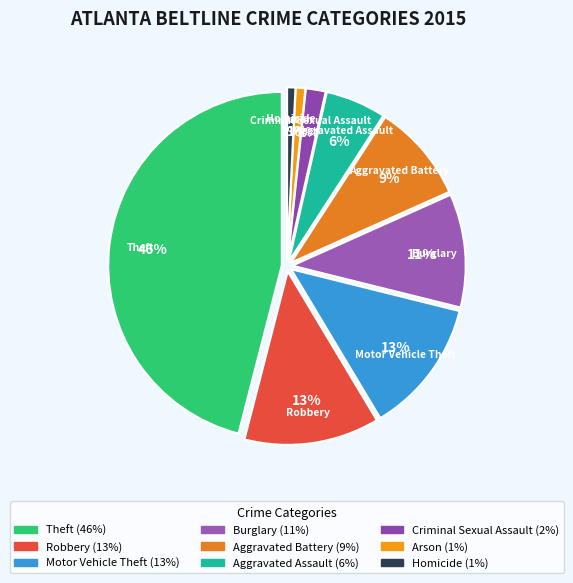

Does Homicide account for over 50% of the chart?

No